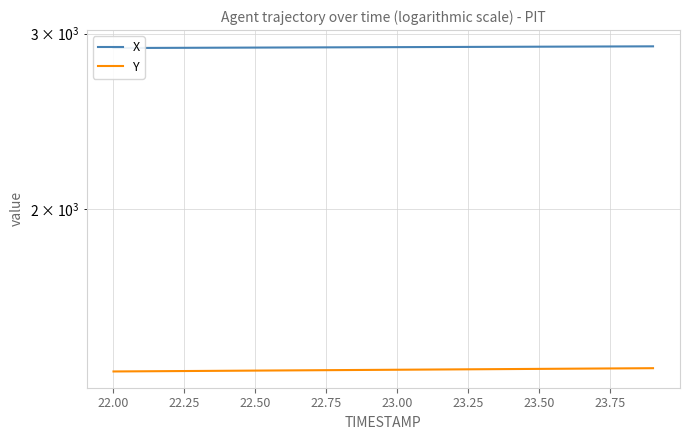

Does the chart display data point markers on the line(s)?

No